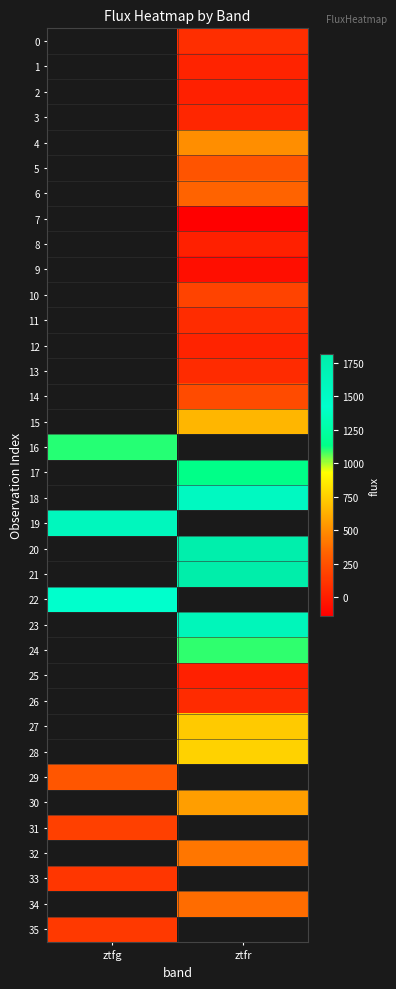

Which category has the lowest value across all series?

ztfr